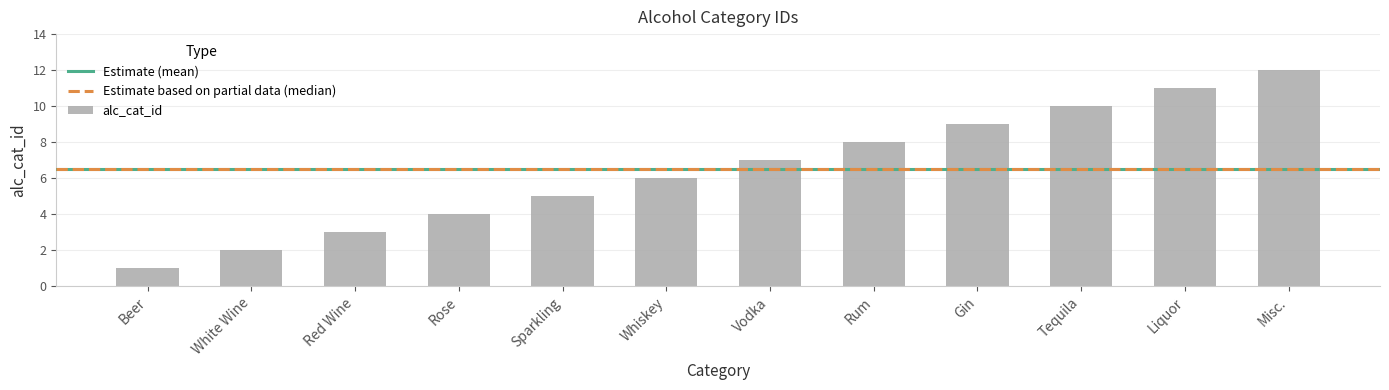

What is the sum of all values?

78